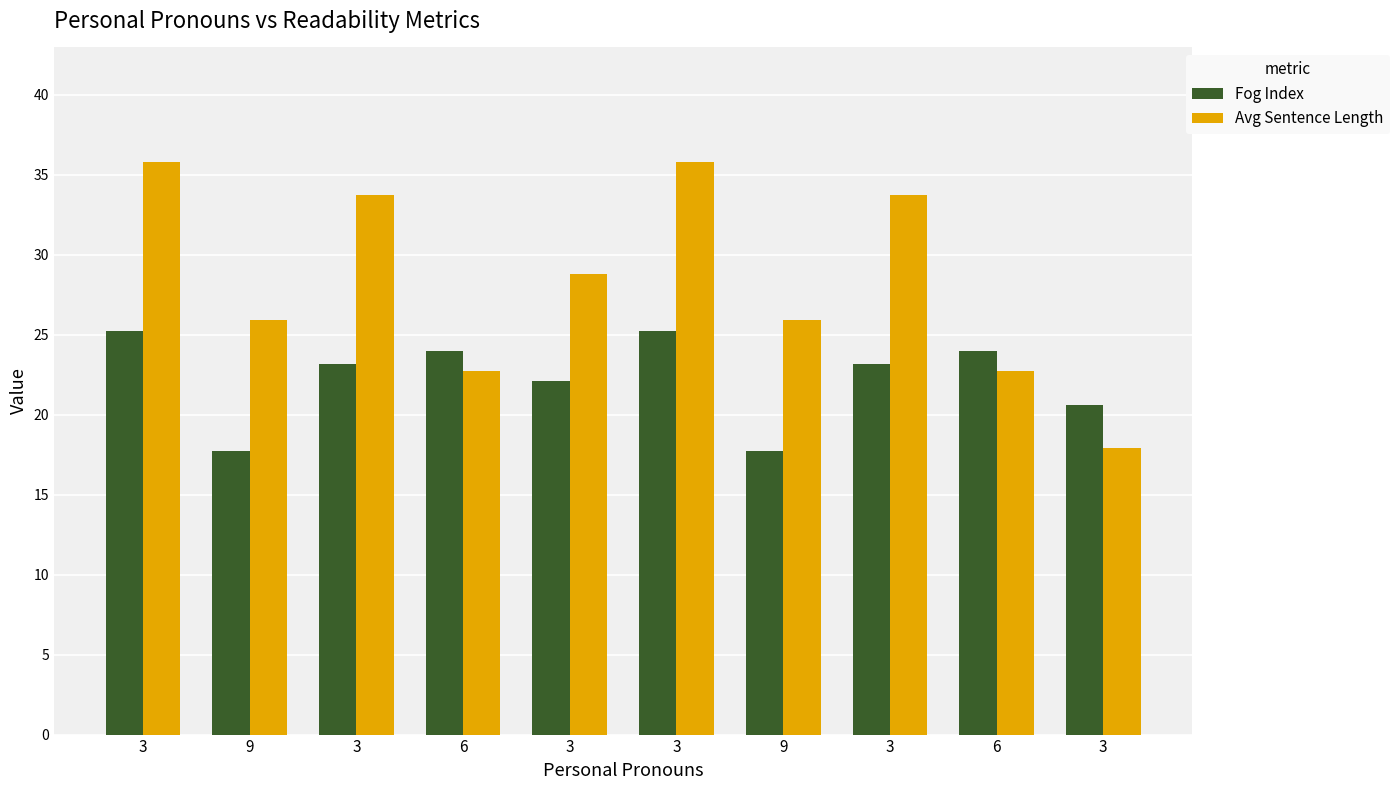

What is the minimum value for Avg Sentence Length?

17.9